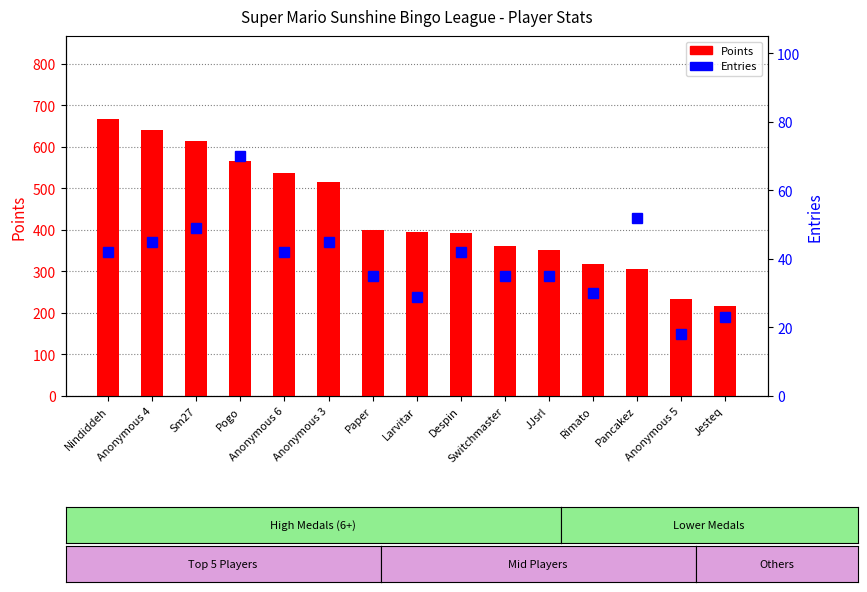

Between Anonymous 3 and Anonymous 6, which is larger?

Anonymous 6